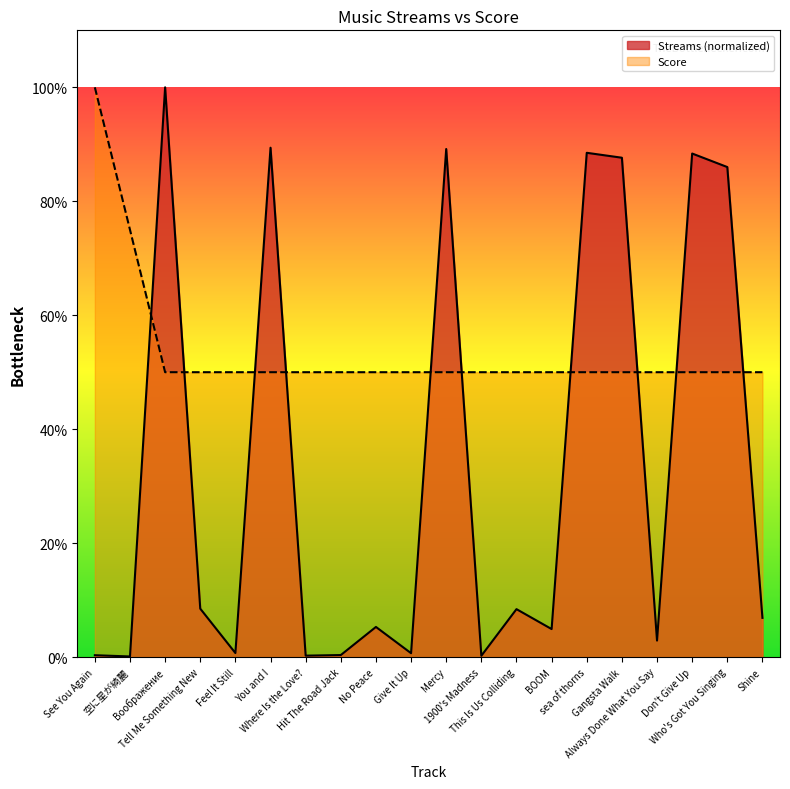

At which category does Streams reach its first local peak?

Воображение